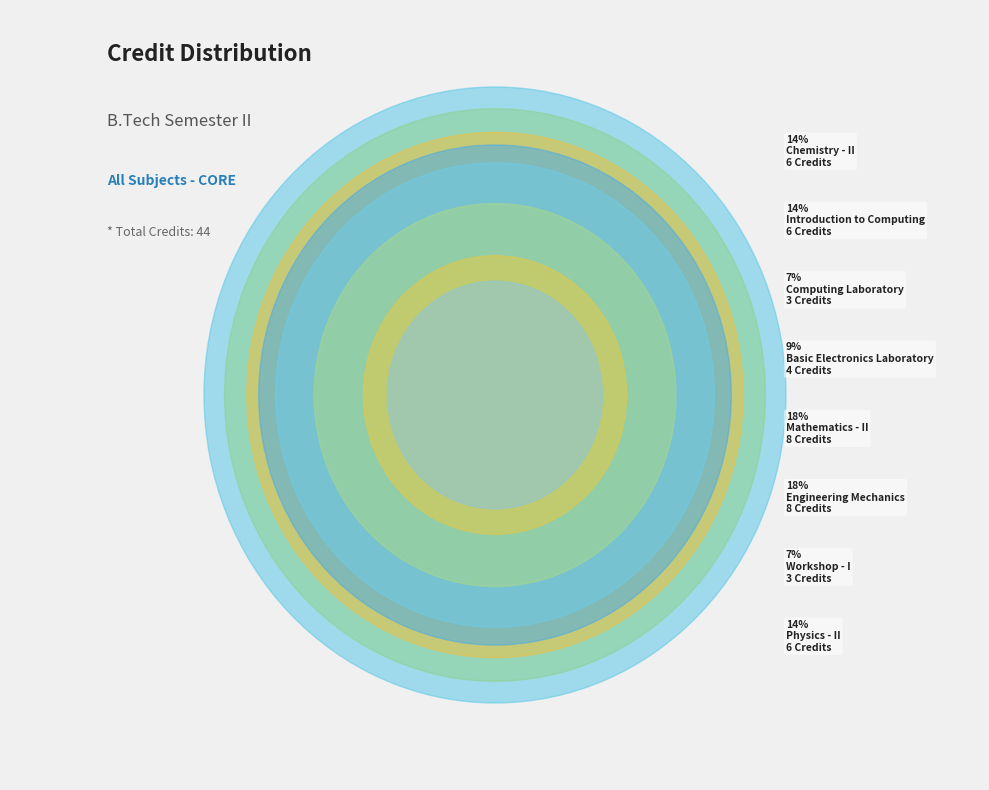

To the nearest percent, what is the combined percentage of Chemistry - II and Introduction to Computing?

27%